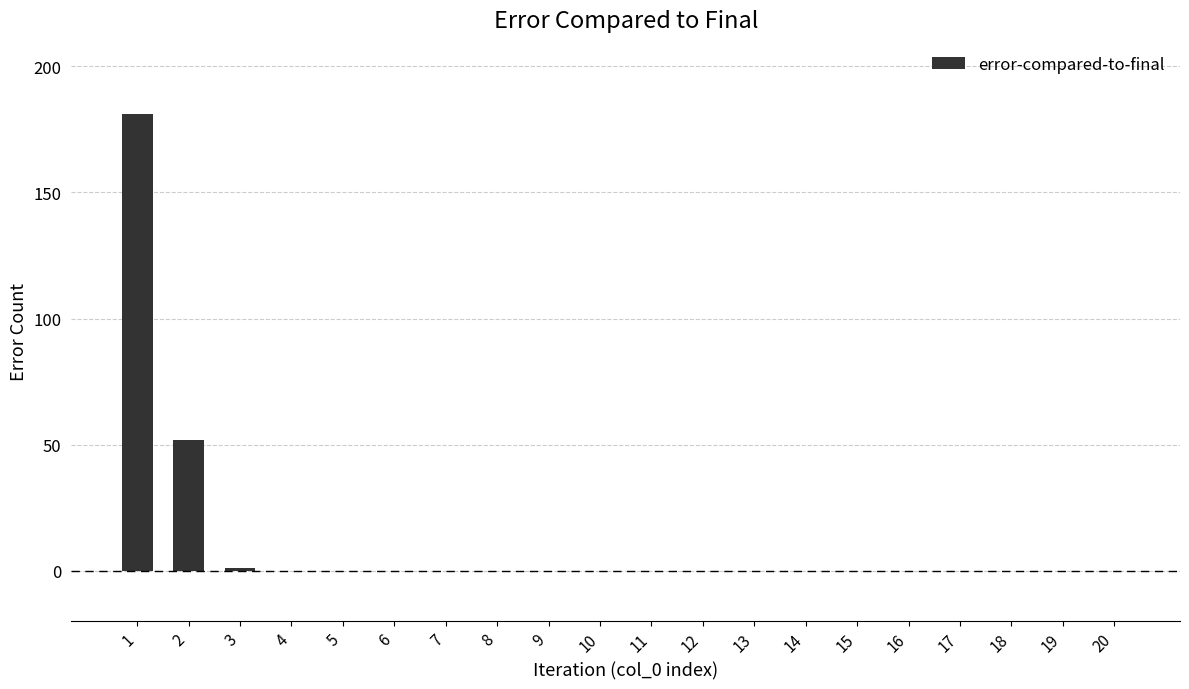

Reading left to right, list all the values displayed in this chart.

181	52	1	0	0	0	0	0	0	0	0	0	0	0	0	0	0	0	0	0